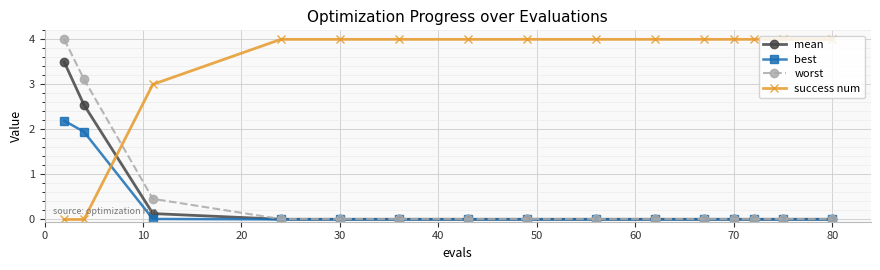

True or false: success num and worst intersect in this chart.

True